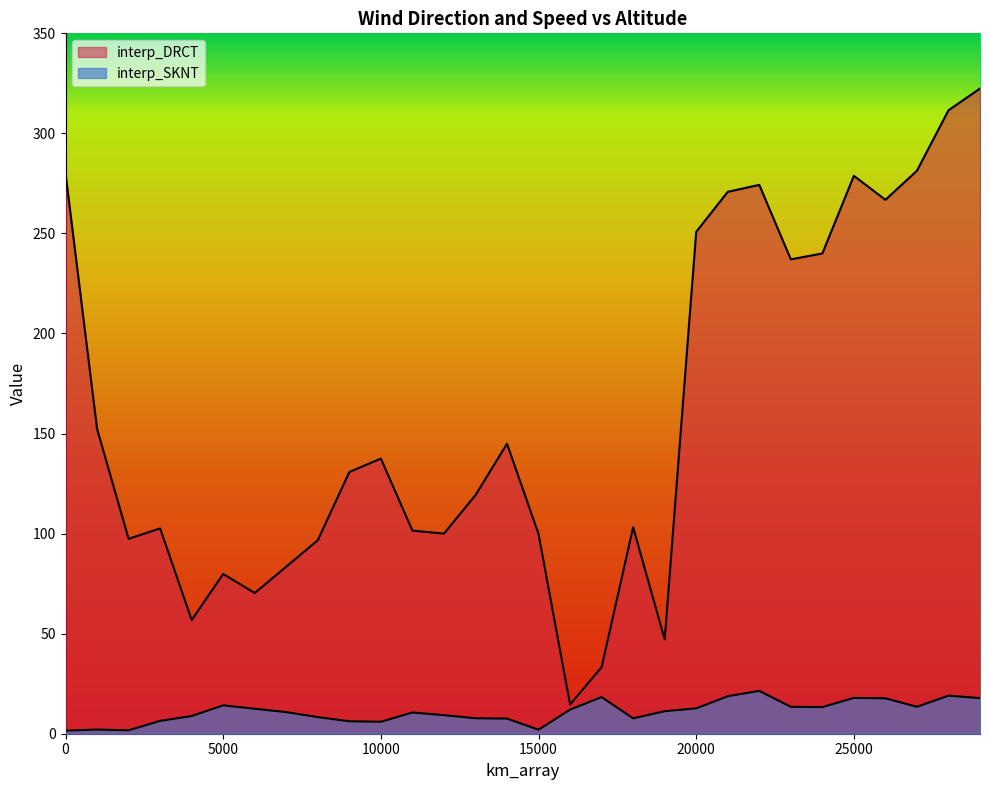

Does the chart display data point markers on the line(s)?

No